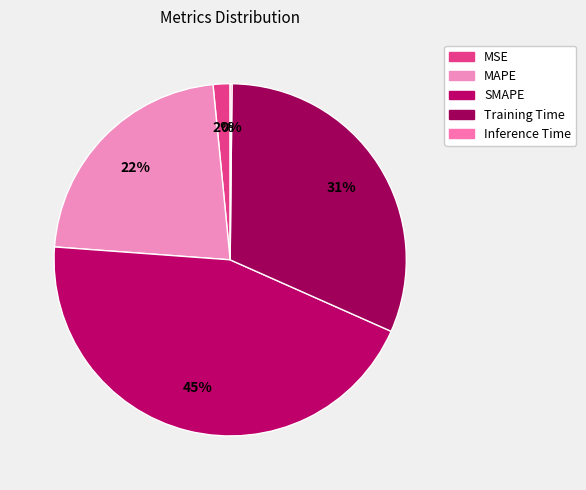

How many segments does this pie chart have?

5